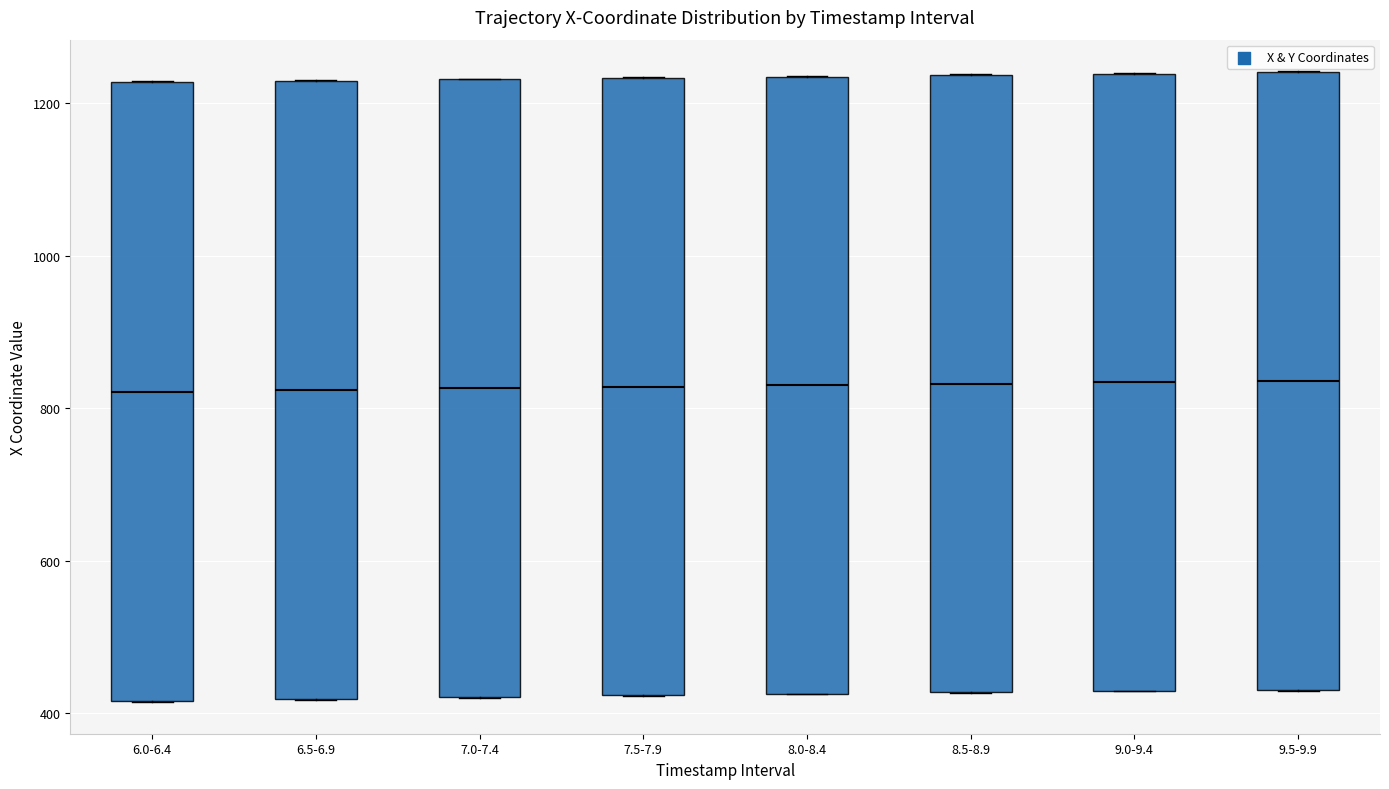

Reading left to right, transcribe this box plot: for each box, give where its median line is, the range the box spans, and where its two whiskers end, as read against the y-axis. The values are not printed on the chart, so give them approximately, as read against the axis.

6.0-6.4: median 820, box 420 to 1220, whiskers 420 to 1220
6.5-6.9: median 820, box 420 to 1220, whiskers 420 to 1240
7.0-7.4: median 820, box 420 to 1240, whiskers 420 to 1240
7.5-7.9: median 820, box 420 to 1240, whiskers 420 to 1240
8.0-8.4: median 840, box 420 to 1240, whiskers 420 to 1240
8.5-8.9: median 840, box 420 to 1240, whiskers 420 to 1240
9.0-9.4: median 840, box 420 to 1240, whiskers 420 to 1240
9.5-9.9: median 840, box 420 to 1240, whiskers 420 to 1240